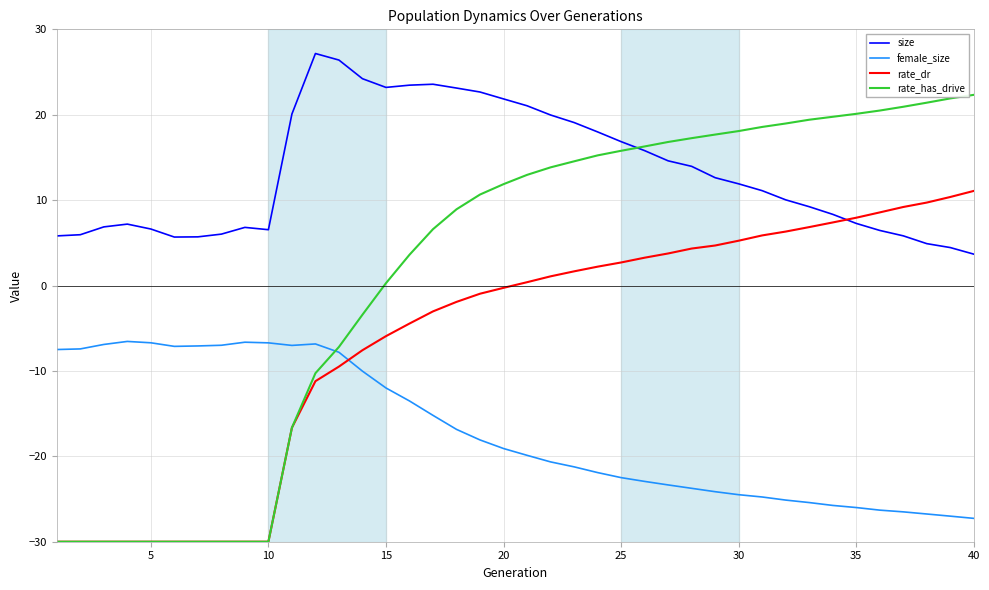

Count the number of categories in the chart.

40